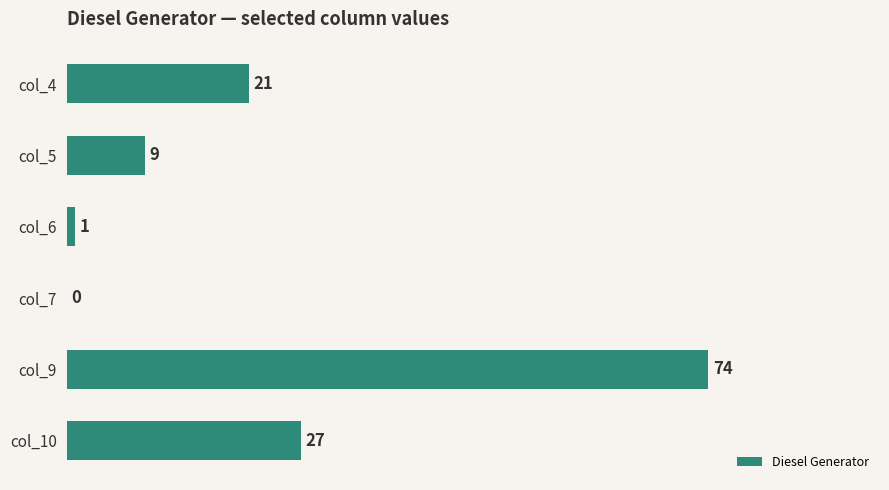

How many positive values are there?

5